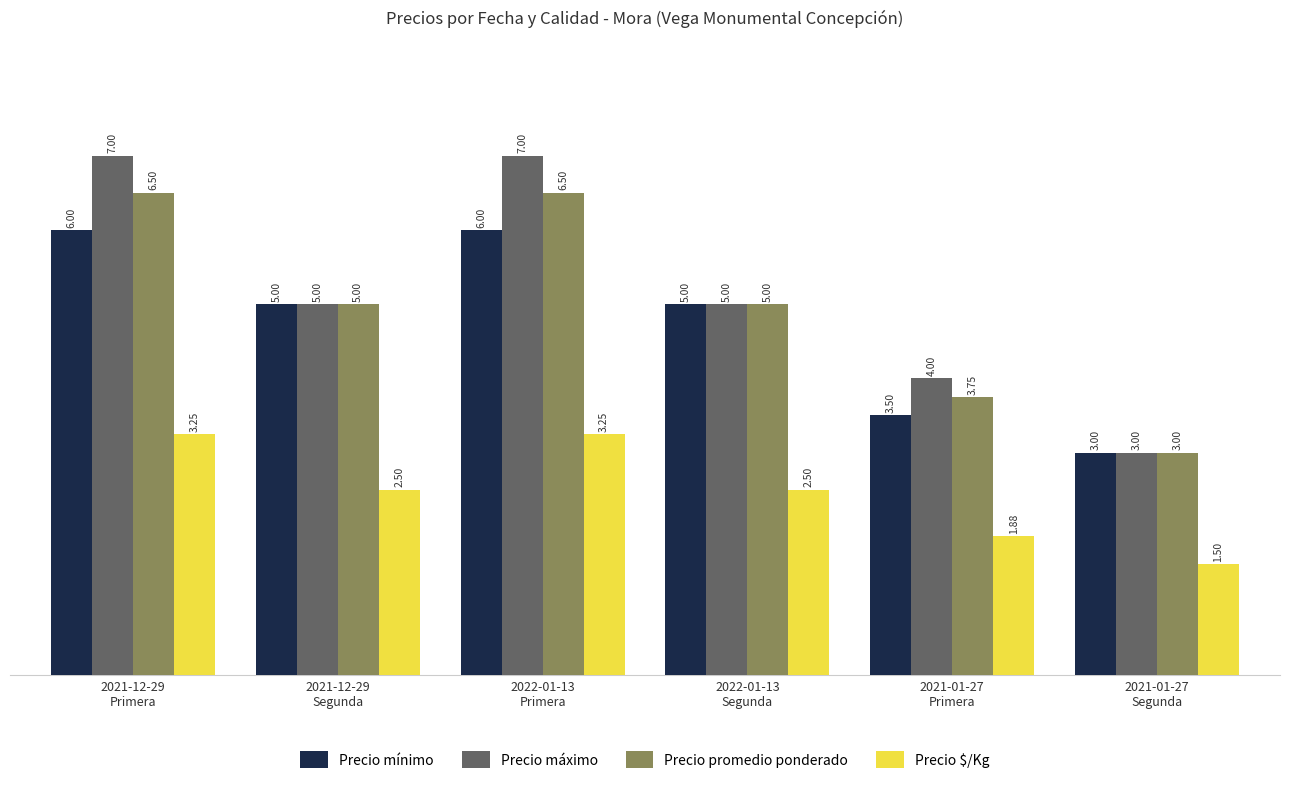

Are the bars horizontal?

No